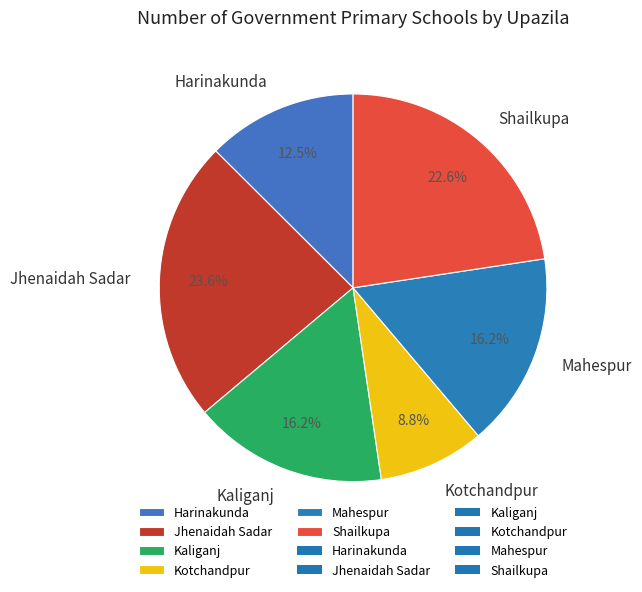

How many segments does this pie chart have?

6